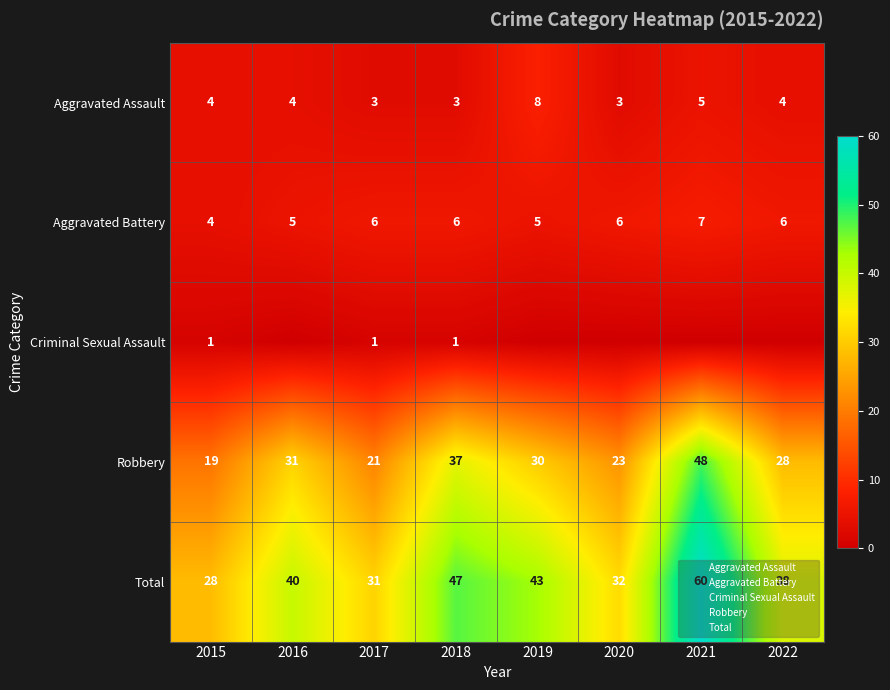

Which category has the highest value in the Aggravated Assault series?

2019